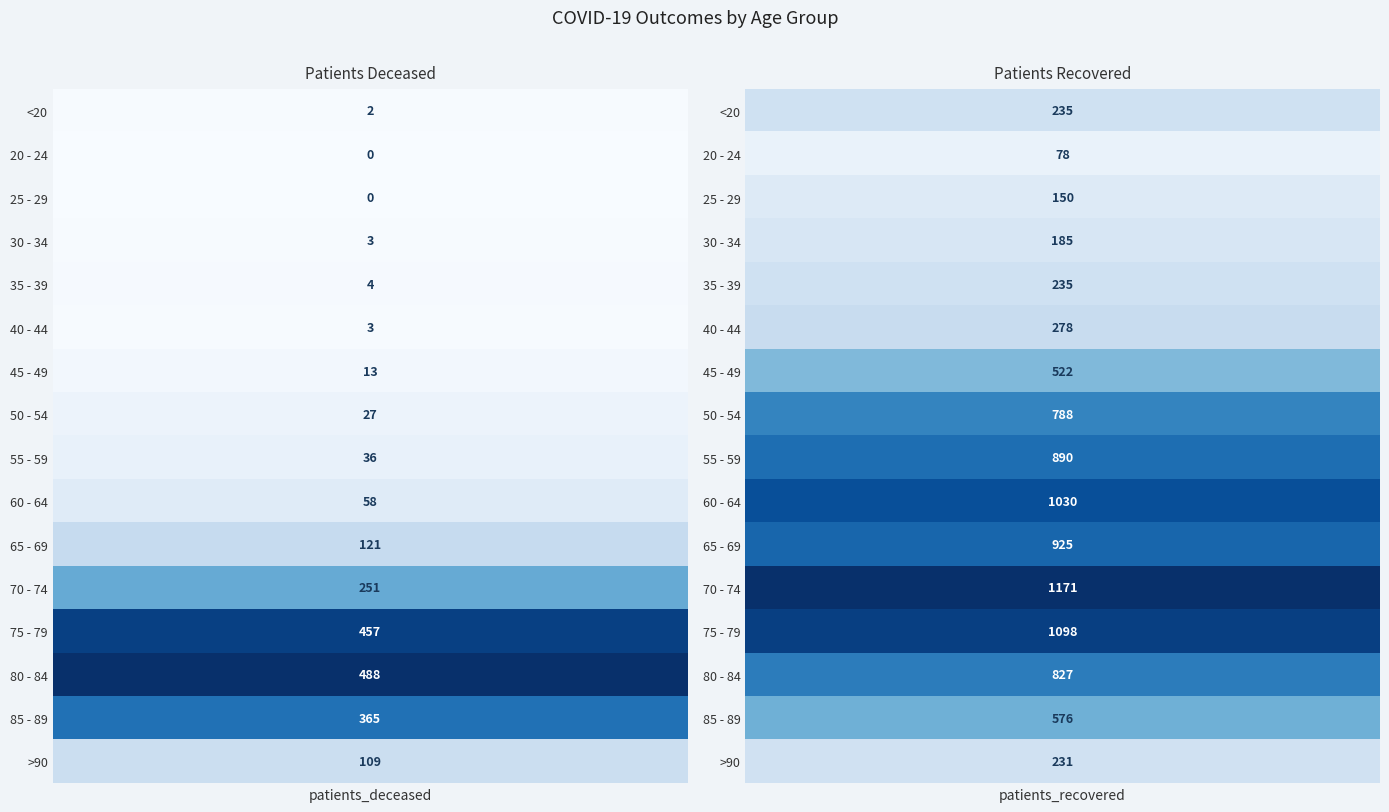

What is the maximum value for 65 - 69?

925